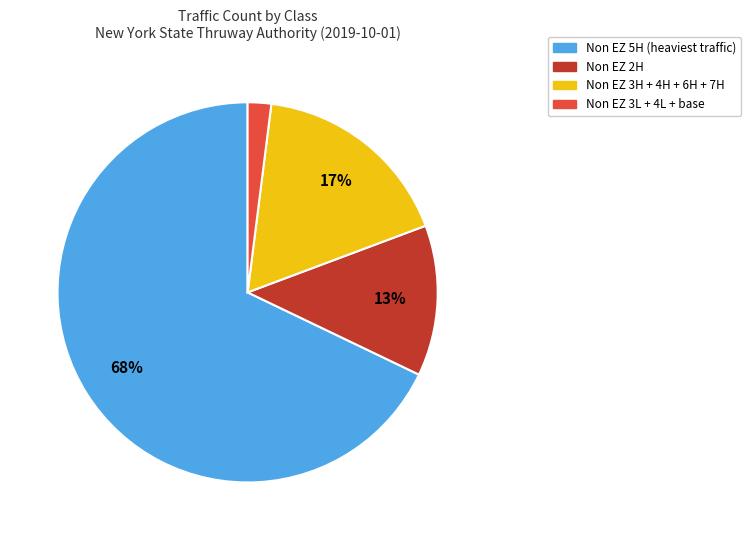

Is there a majority slice in this chart?

Yes